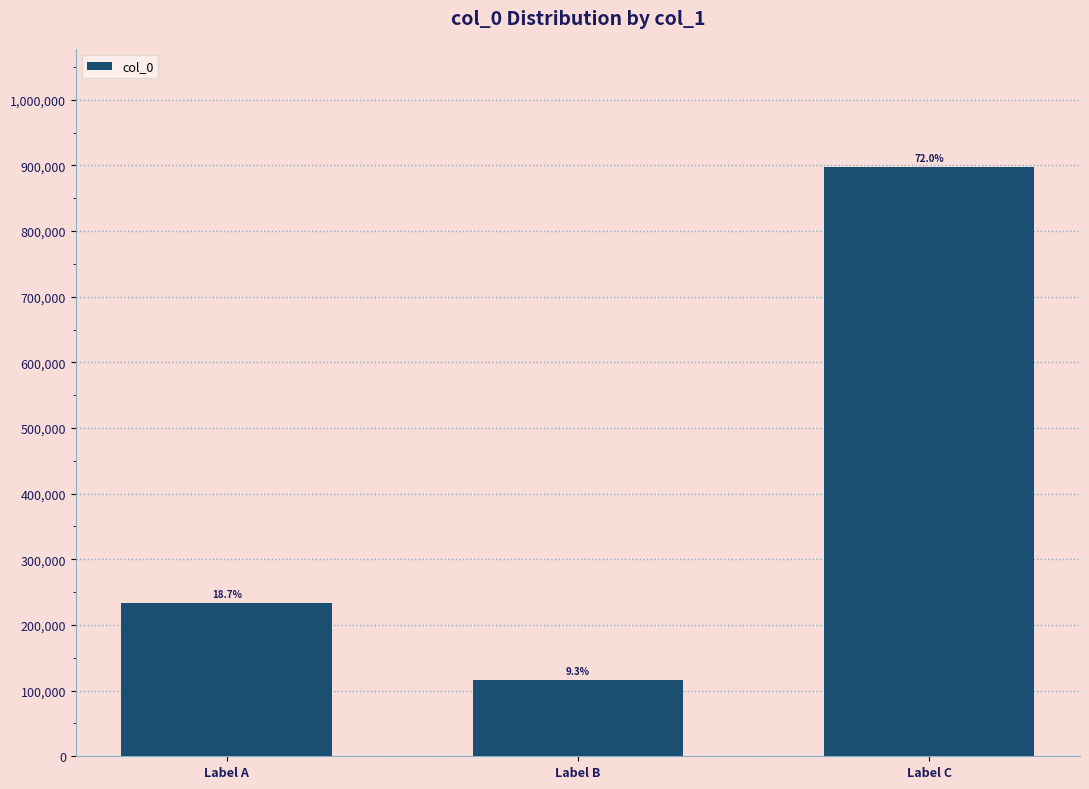

How many bars are there in total?

3